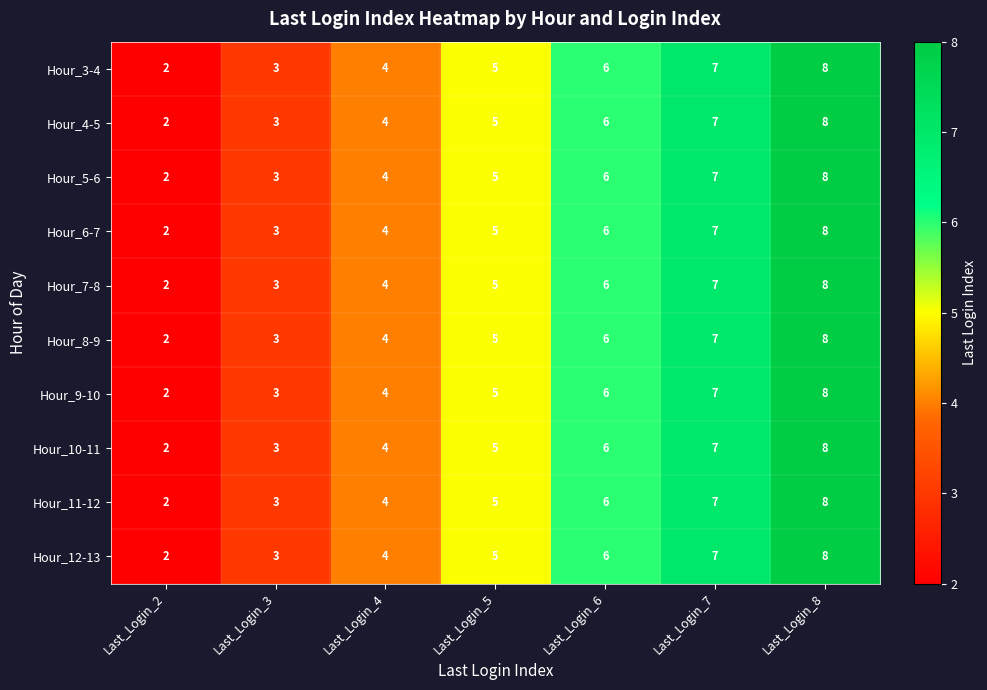

What is the difference between the maximum and minimum values in the Hour_10-11 series?

6